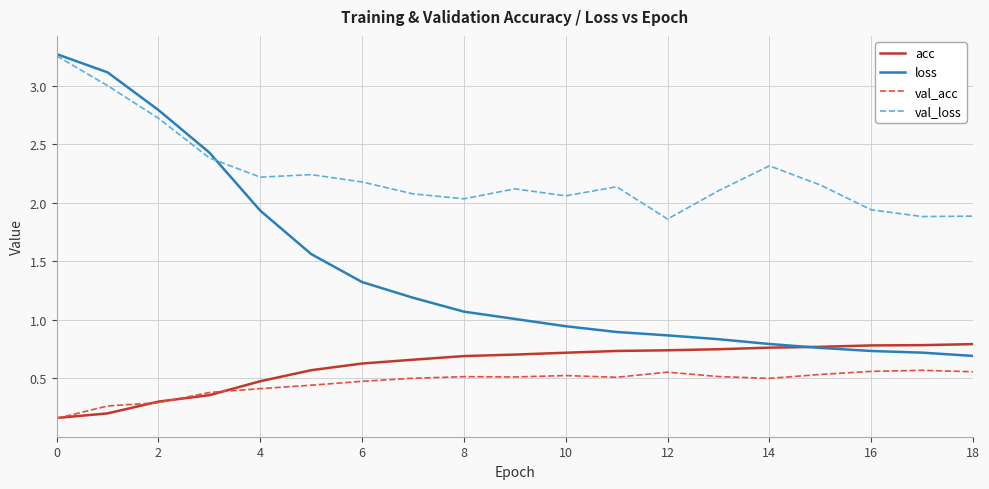

True or false: val_acc and loss intersect in this chart.

False